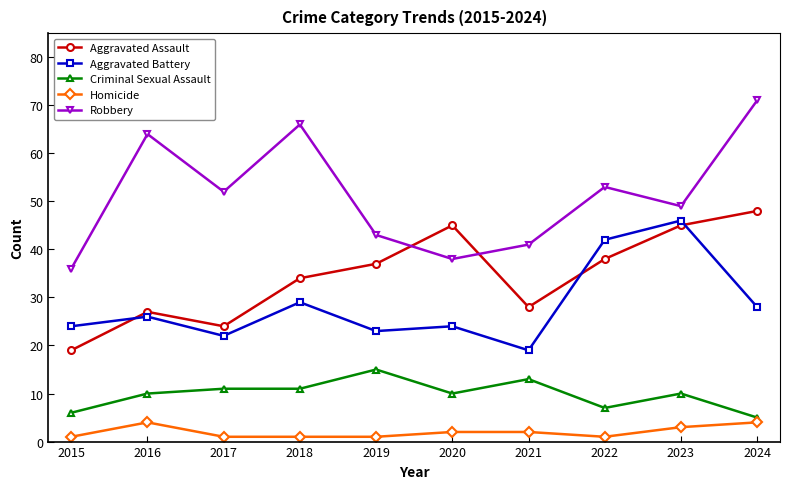

What is the maximum value for Homicide?

4